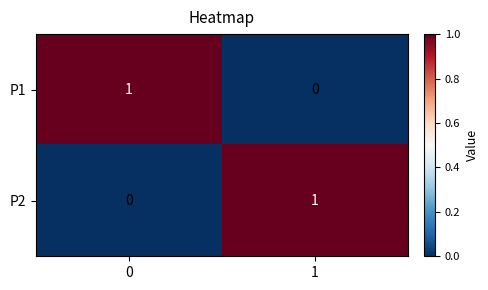

How many categories are shown in the chart?

2